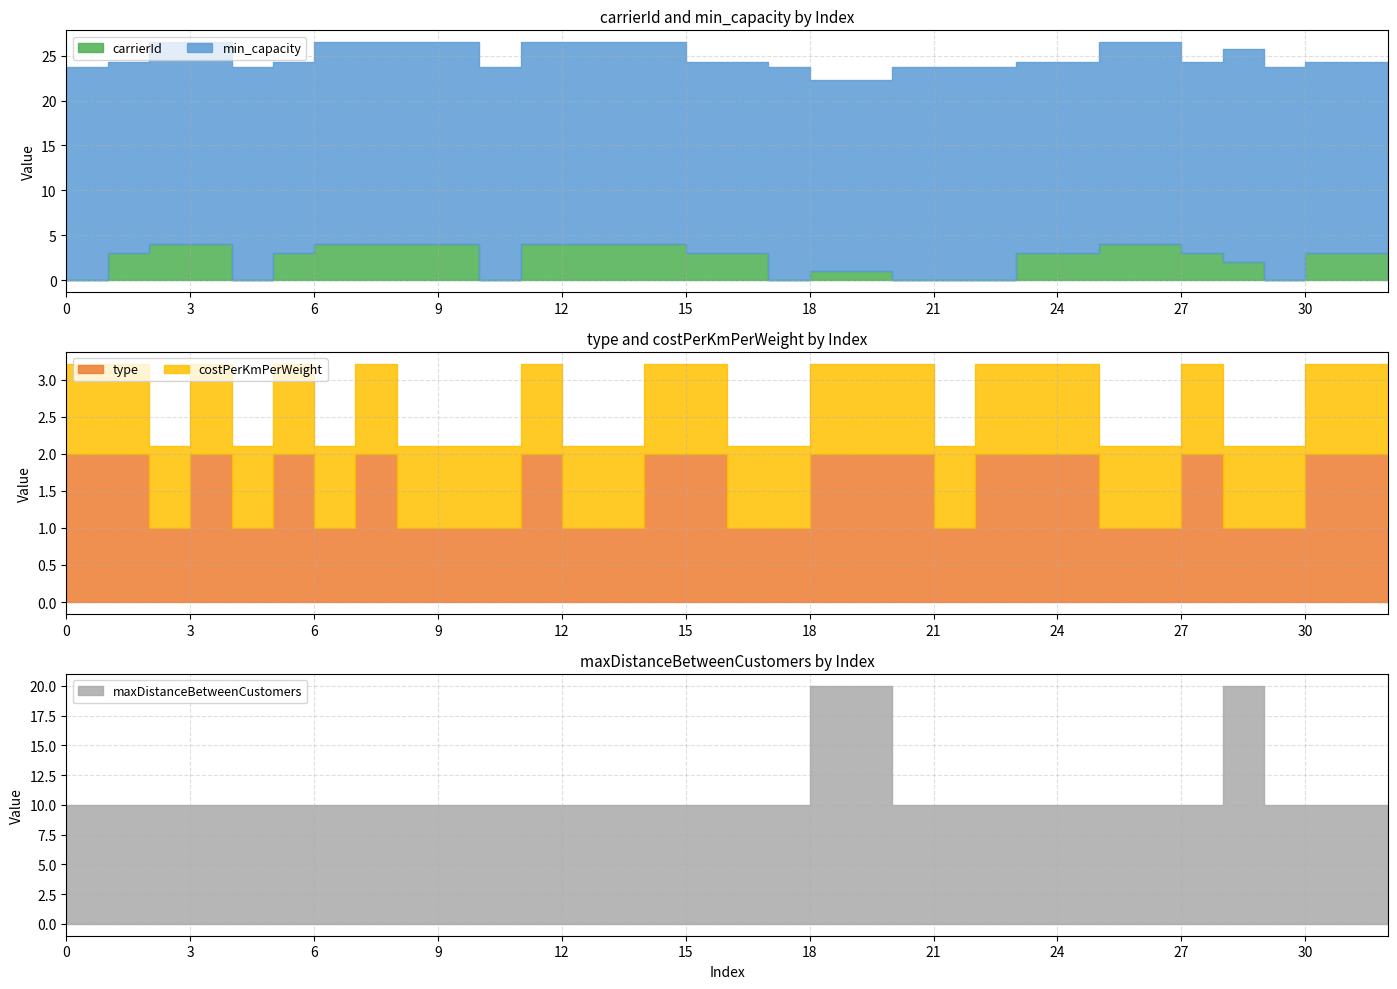

Does the chart display data point markers on the line(s)?

No